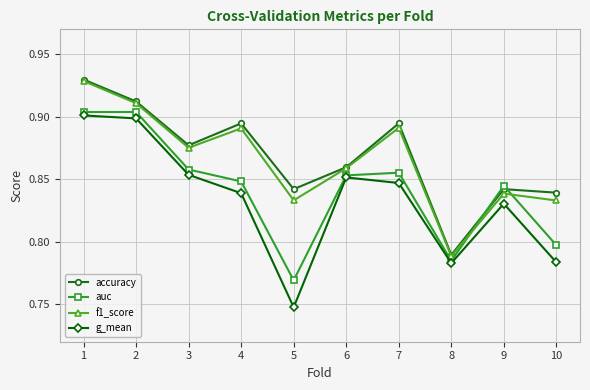

Where is g_mean nearest to the value 0?

5